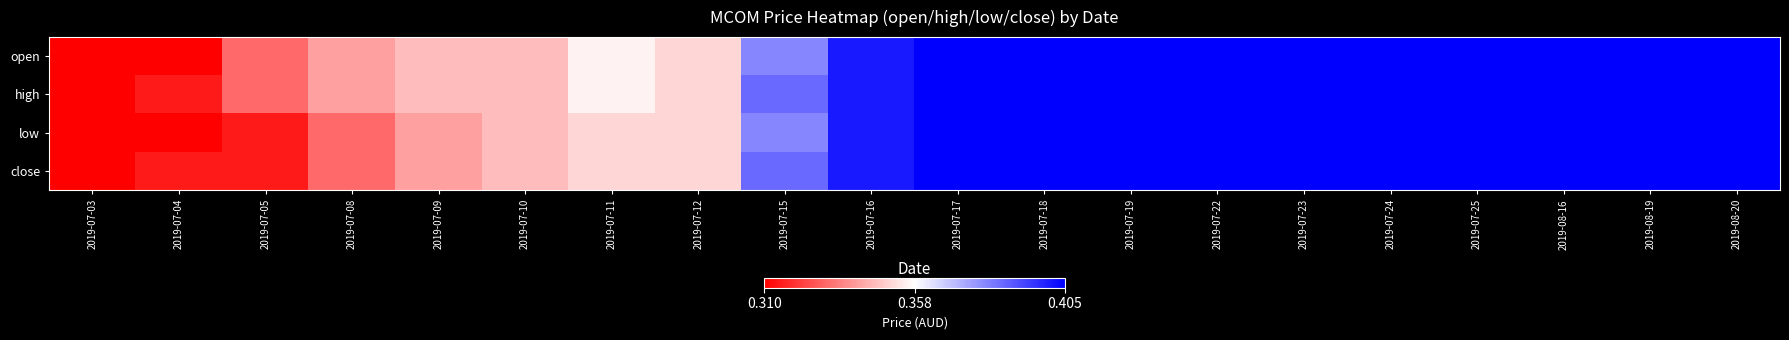

Reading left to right, list all the values displayed in this chart.

open: 2019-07-03=0.3	2019-07-04=0.3	2019-07-05=0.3	2019-07-08=0.3	2019-07-09=0.3	2019-07-10=0.3	2019-07-11=0.4	2019-07-12=0.3	2019-07-15=0.4	2019-07-16=0.4	2019-07-17=0.4	2019-07-18=0.4	2019-07-19=0.4	2019-07-22=0.4	2019-07-23=0.4	2019-07-24=0.4	2019-07-25=0.4	2019-08-16=0.4	2019-08-19=0.4	2019-08-20=0.4
high: 2019-07-03=0.3	2019-07-04=0.3	2019-07-05=0.3	2019-07-08=0.3	2019-07-09=0.3	2019-07-10=0.3	2019-07-11=0.4	2019-07-12=0.3	2019-07-15=0.4	2019-07-16=0.4	2019-07-17=0.4	2019-07-18=0.4	2019-07-19=0.4	2019-07-22=0.4	2019-07-23=0.4	2019-07-24=0.4	2019-07-25=0.4	2019-08-16=0.4	2019-08-19=0.4	2019-08-20=0.4
low: 2019-07-03=0.3	2019-07-04=0.3	2019-07-05=0.3	2019-07-08=0.3	2019-07-09=0.3	2019-07-10=0.3	2019-07-11=0.3	2019-07-12=0.3	2019-07-15=0.4	2019-07-16=0.4	2019-07-17=0.4	2019-07-18=0.4	2019-07-19=0.4	2019-07-22=0.4	2019-07-23=0.4	2019-07-24=0.4	2019-07-25=0.4	2019-08-16=0.4	2019-08-19=0.4	2019-08-20=0.4
close: 2019-07-03=0.3	2019-07-04=0.3	2019-07-05=0.3	2019-07-08=0.3	2019-07-09=0.3	2019-07-10=0.3	2019-07-11=0.3	2019-07-12=0.3	2019-07-15=0.4	2019-07-16=0.4	2019-07-17=0.4	2019-07-18=0.4	2019-07-19=0.4	2019-07-22=0.4	2019-07-23=0.4	2019-07-24=0.4	2019-07-25=0.4	2019-08-16=0.4	2019-08-19=0.4	2019-08-20=0.4